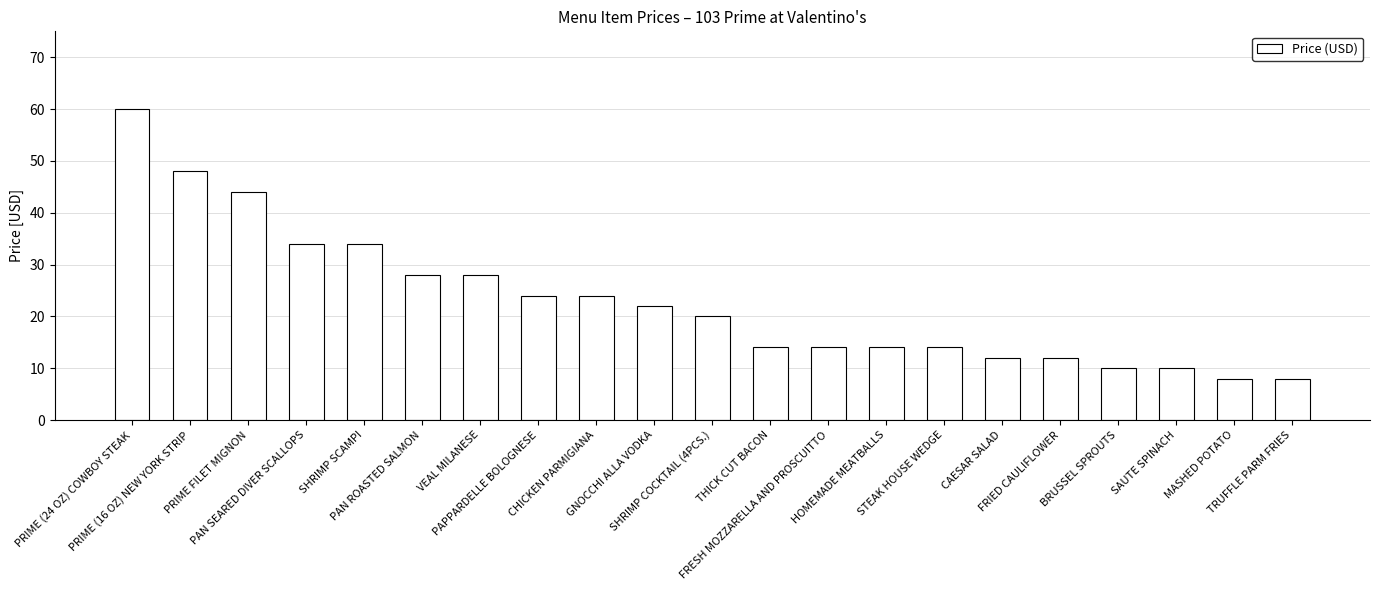

What is the difference between the second highest and second lowest values?

40